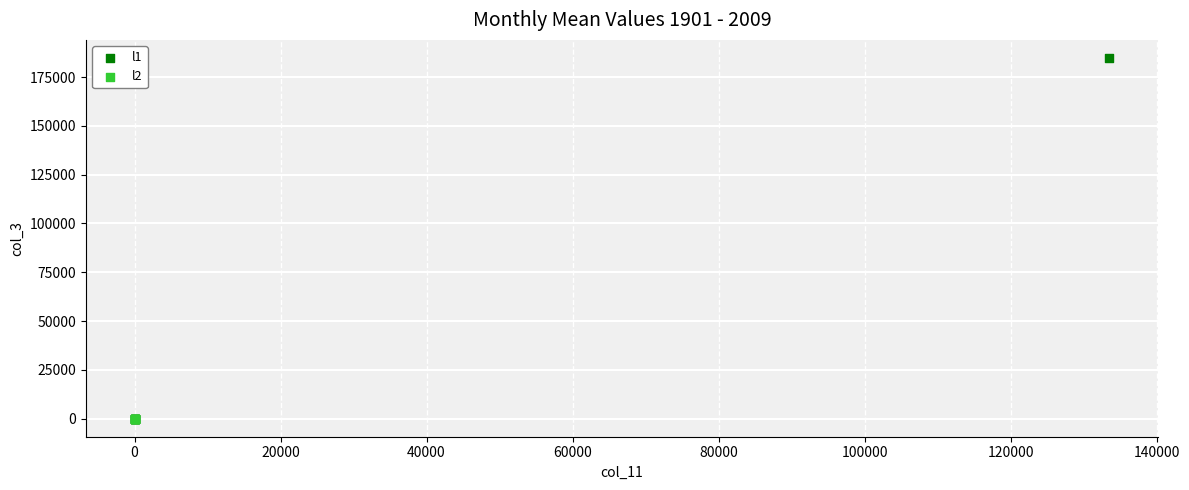

Which series reaches the maximum Y coordinate?

l1